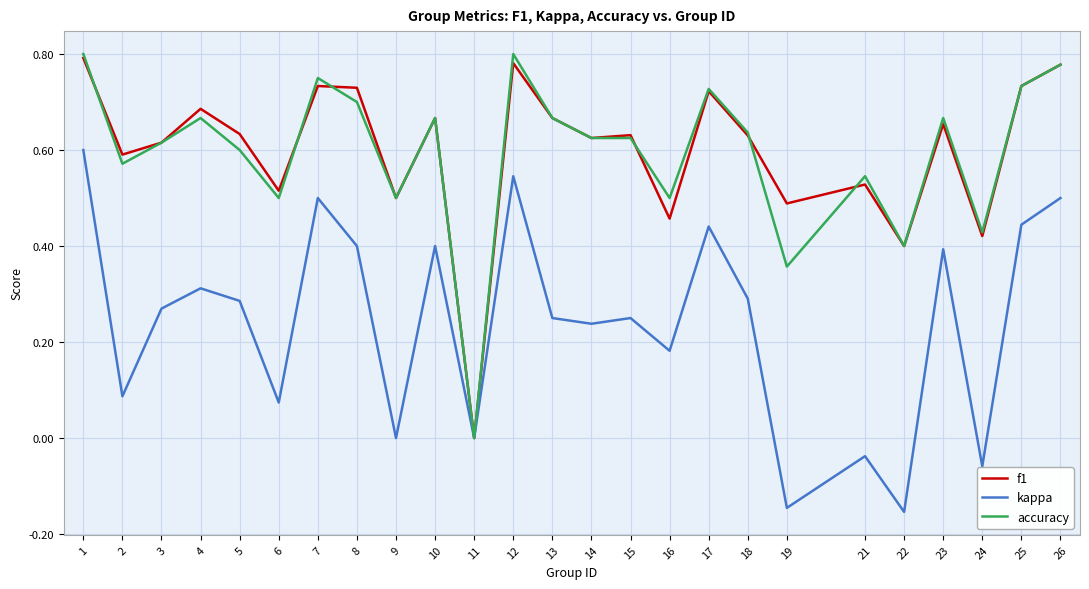

At which label is accuracy closest to 0?

11